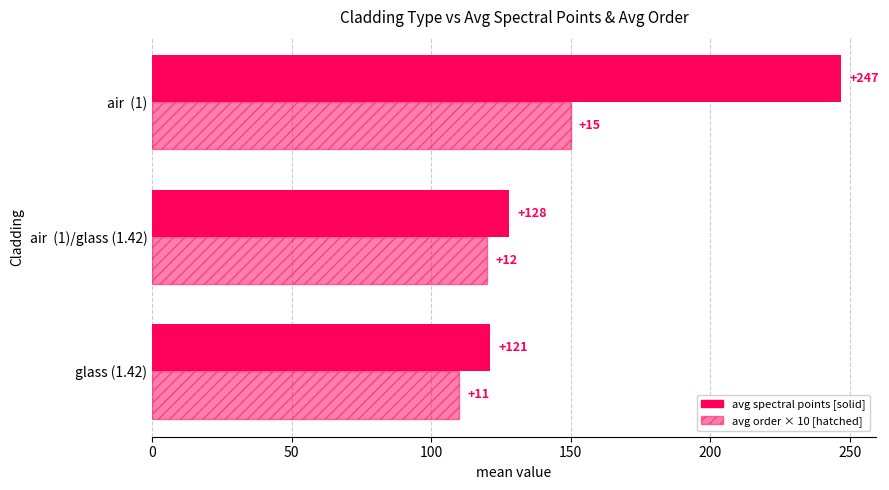

What is the value of the avg order × 10 bar at the 2nd from the left?

120